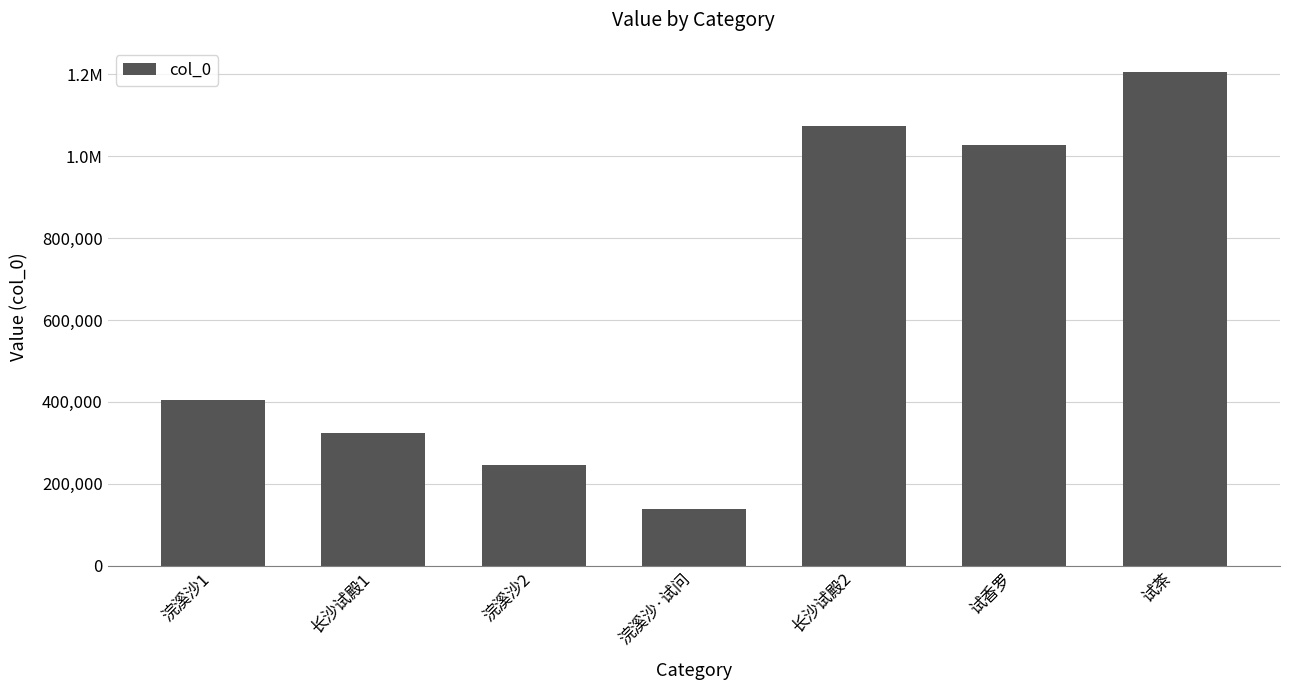

What is the label of the 5th bar from the right?

浣溪沙2